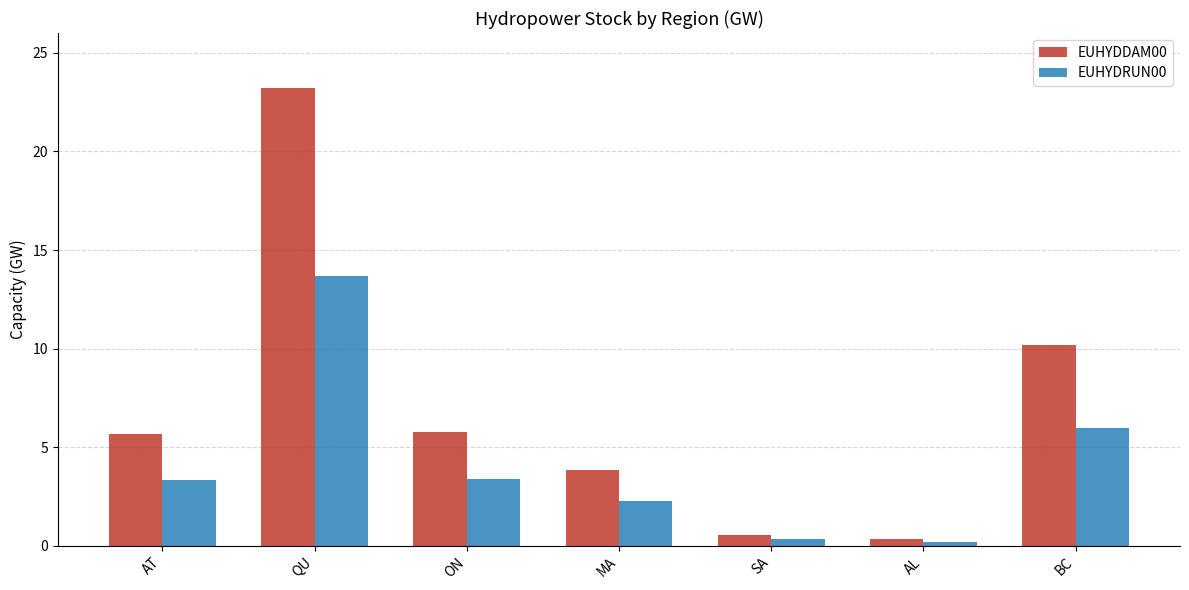

What value does the EUHYDRUN00 series have at AT?

3.3